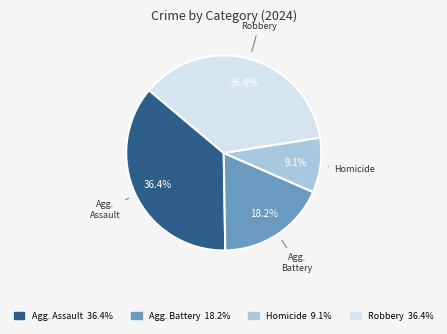

Does any single category account for the majority?

No